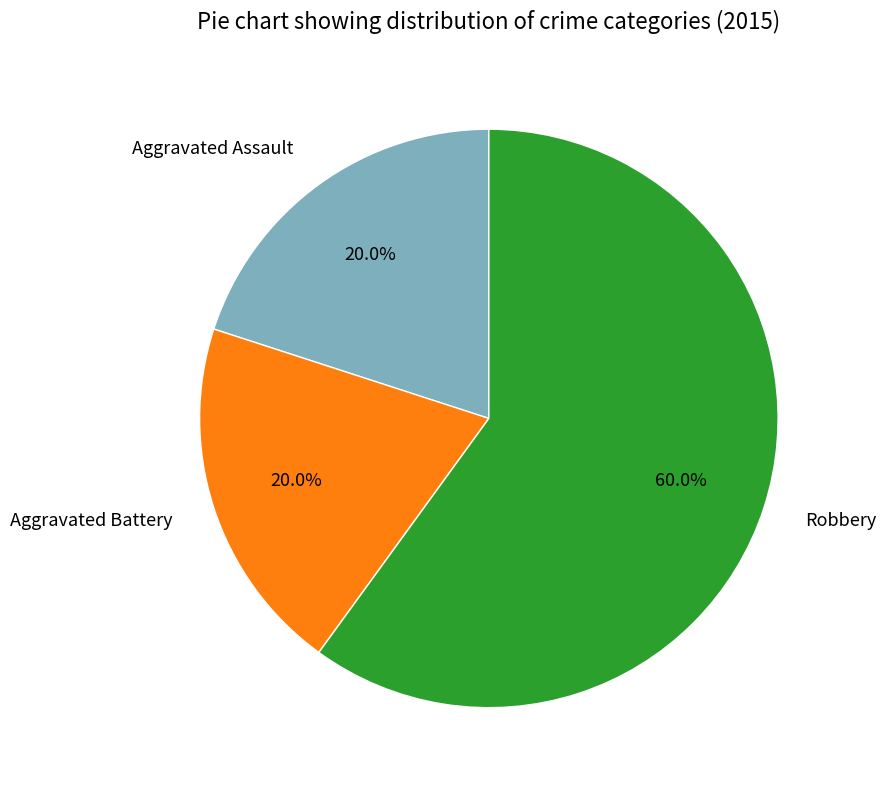

How many segments does this pie chart have?

3